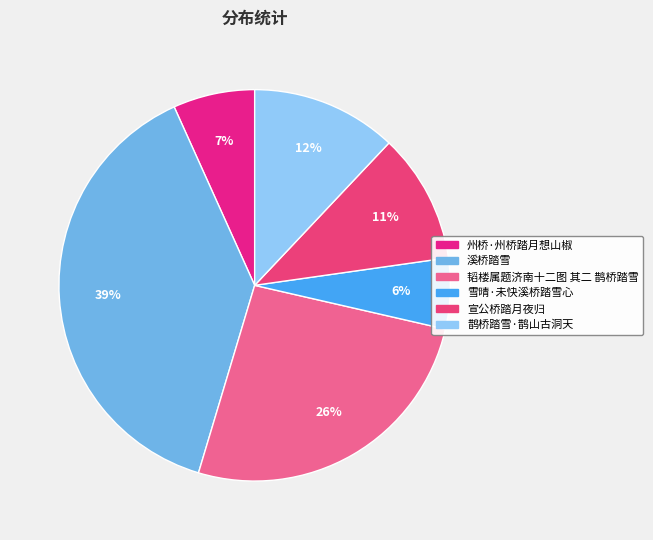

How many segments does this pie chart have?

6